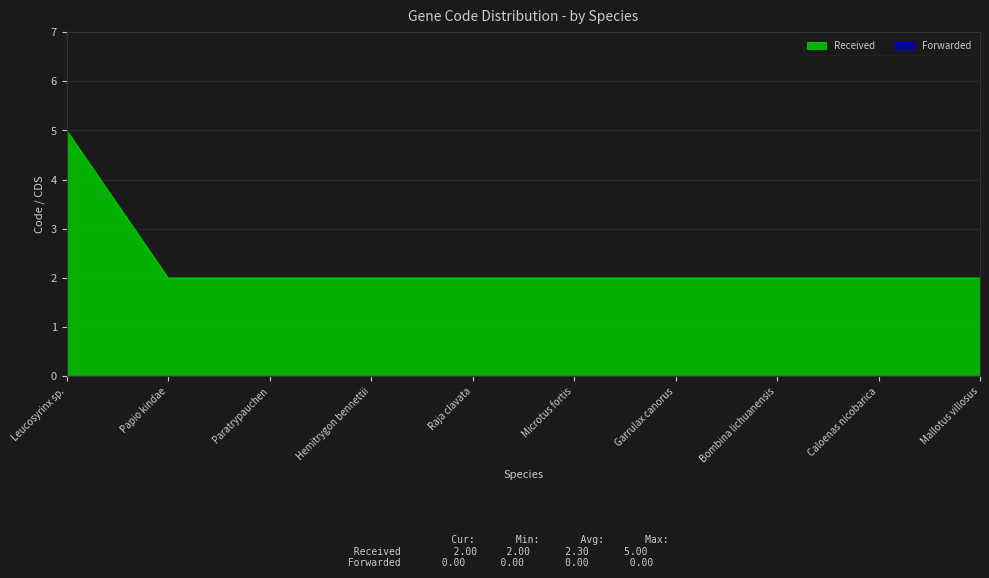

Is it true that the value at Paratrypauchen is 3?

False